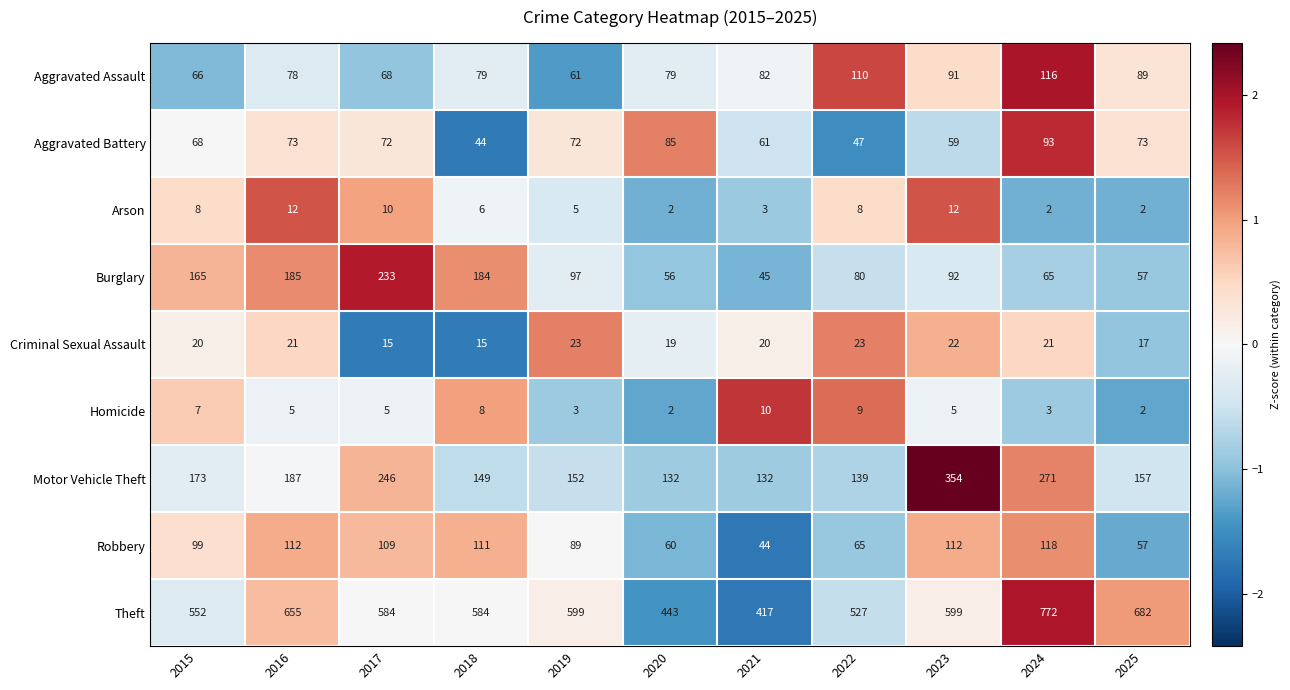

How many categories are shown in the chart?

11